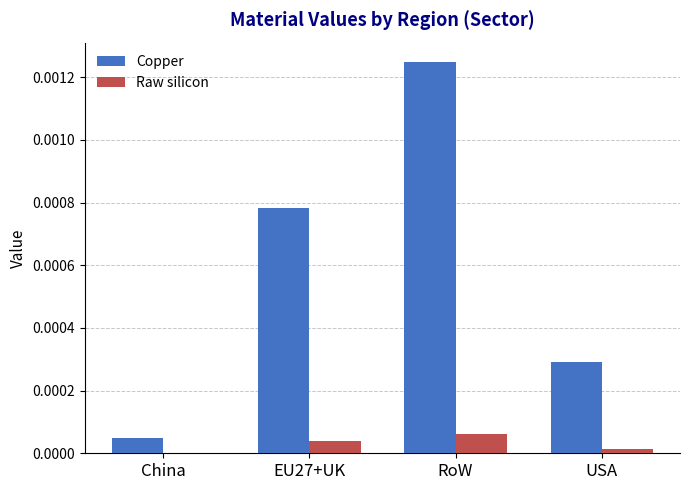

Which series has the largest range (max minus min)?

Copper